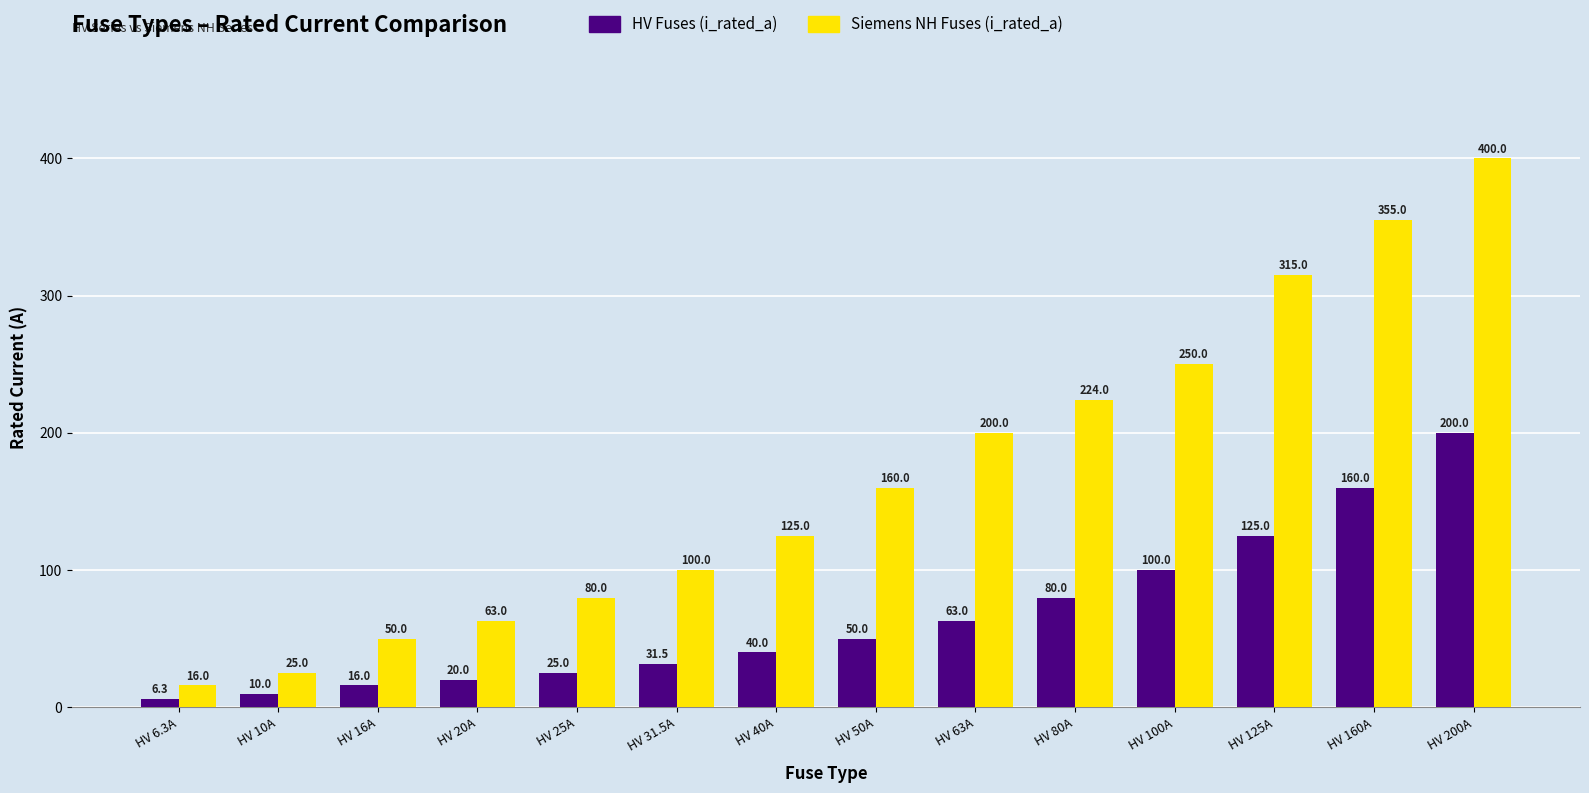

What are all the series names shown in the legend?

HV Fuses (i_rated_a), Siemens NH Fuses (i_rated_a)